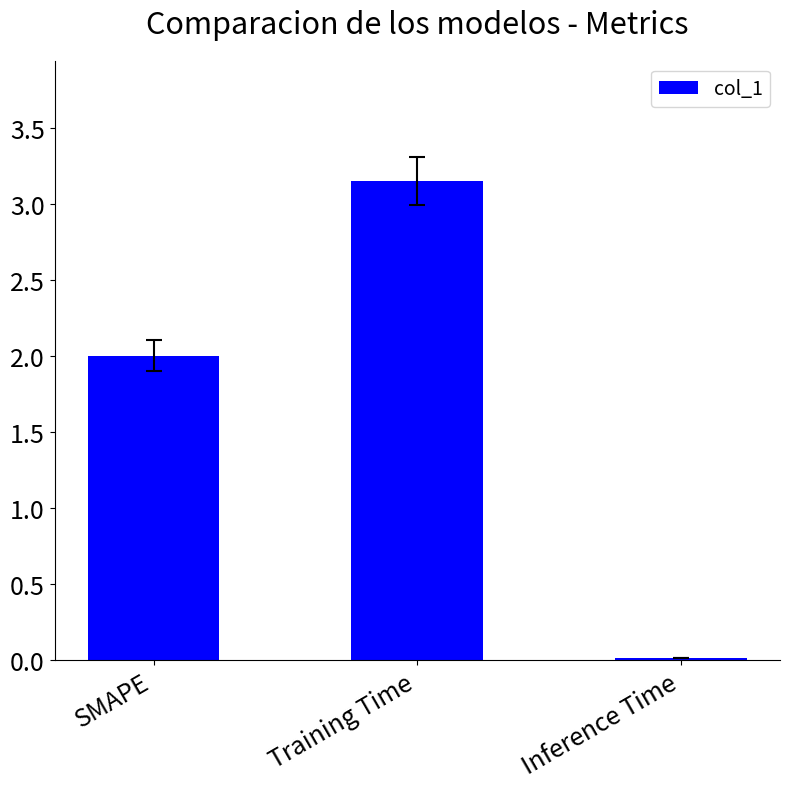

Is it true that the value at SMAPE is 1.0?

False